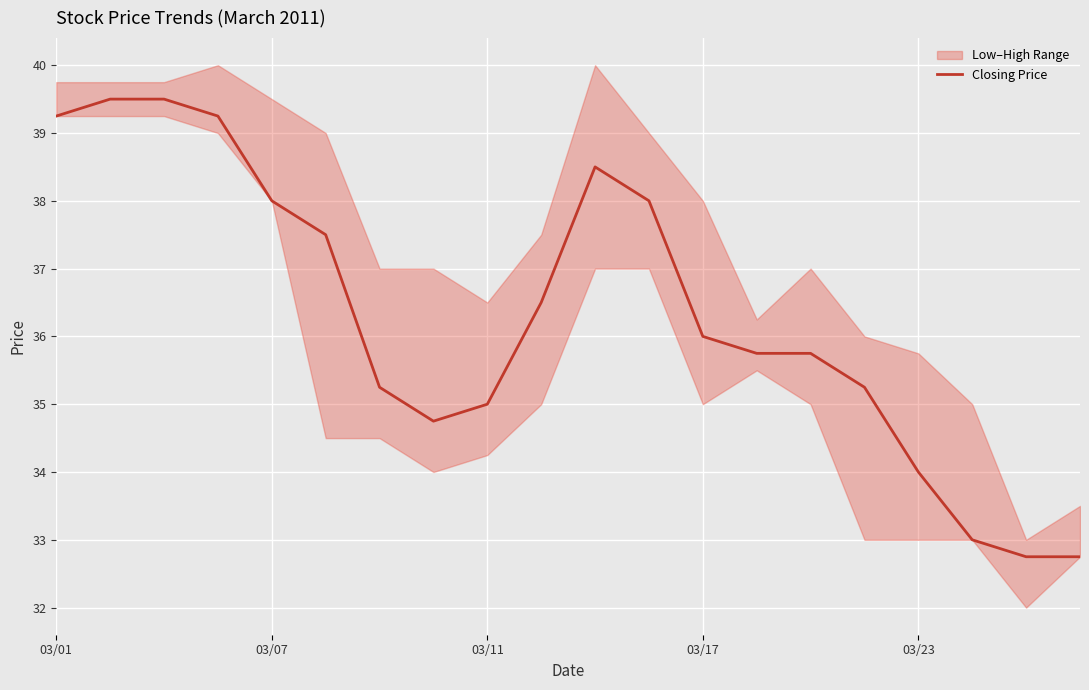

How many lines are shown in the chart?

1